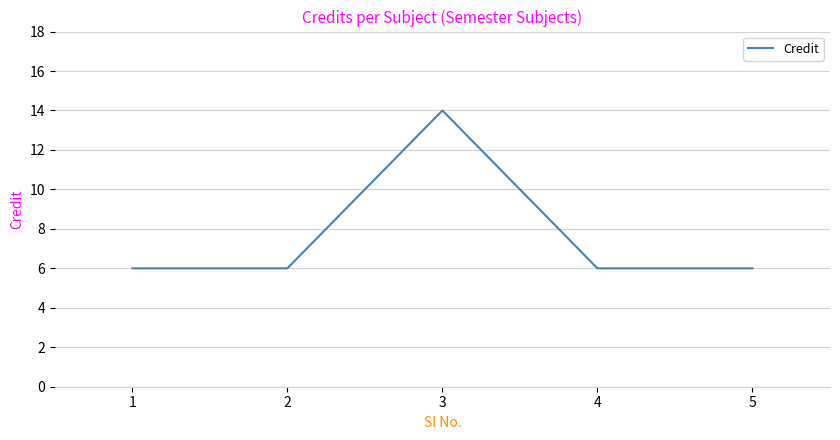

What is the ratio of the value at 3 to the value at 4?

2.3